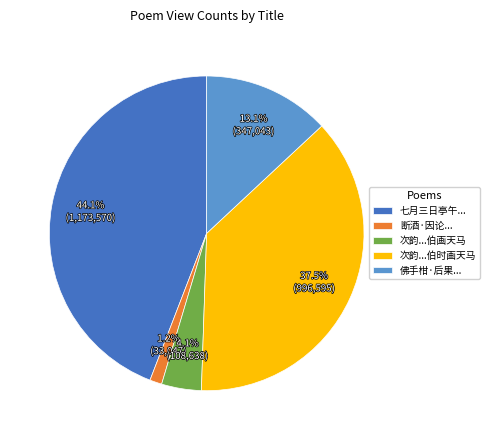

Is there a majority slice in this chart?

No